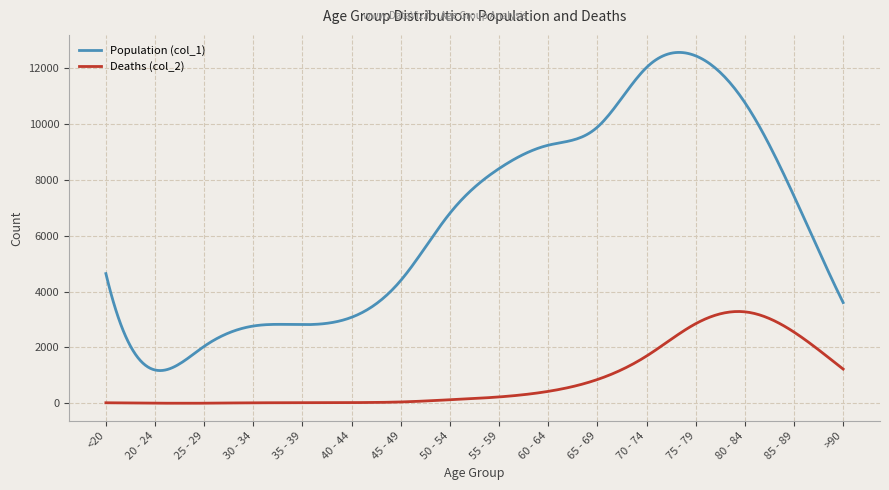

What is the difference between the maximum and minimum values in the Deaths (col_2) series?

3283.4